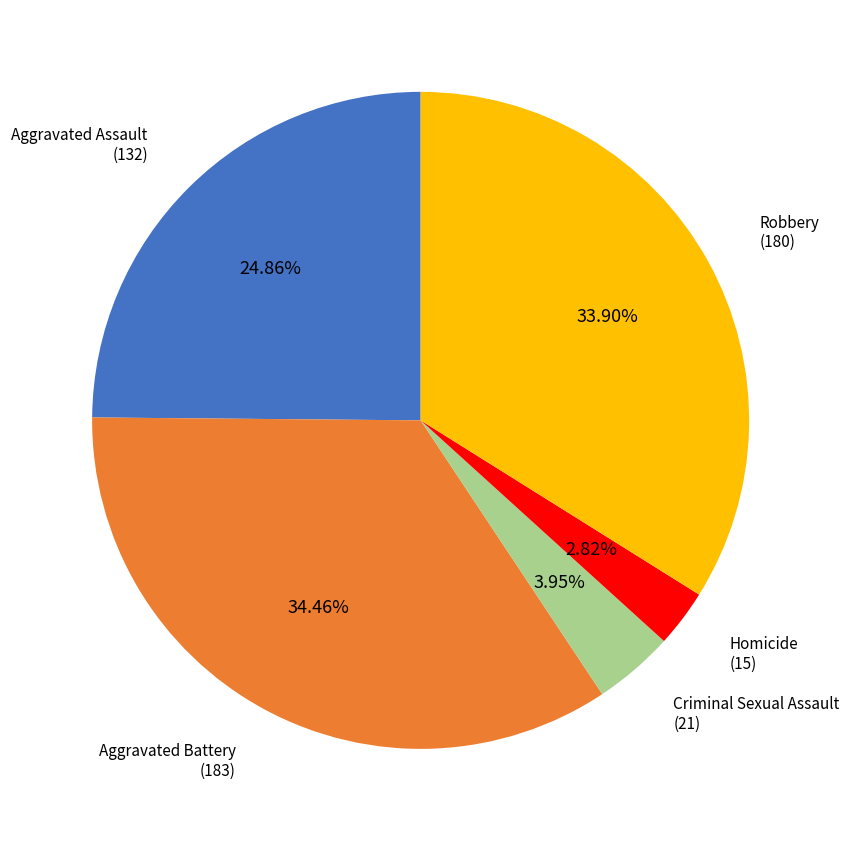

Is there a majority slice in this chart?

No